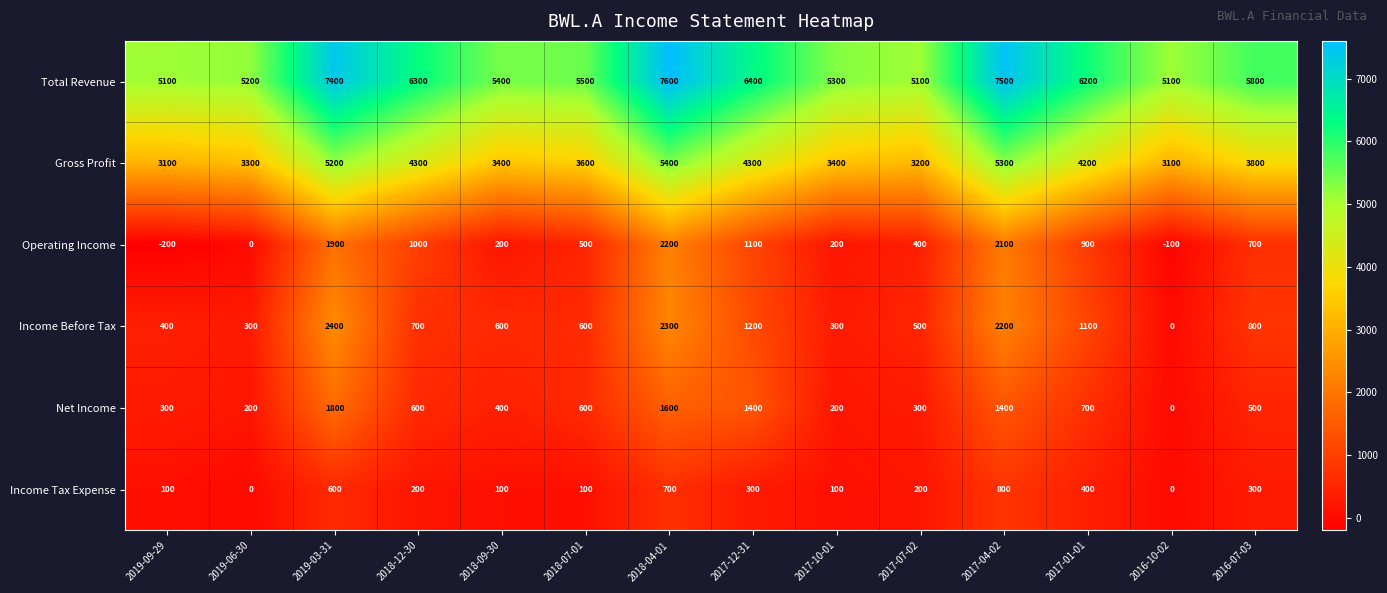

At which category is the sum across all series the highest?

2018-04-01